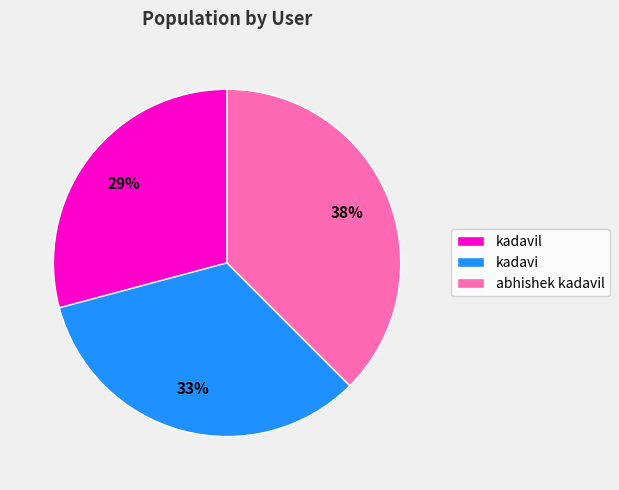

How many slices are in this pie chart?

3